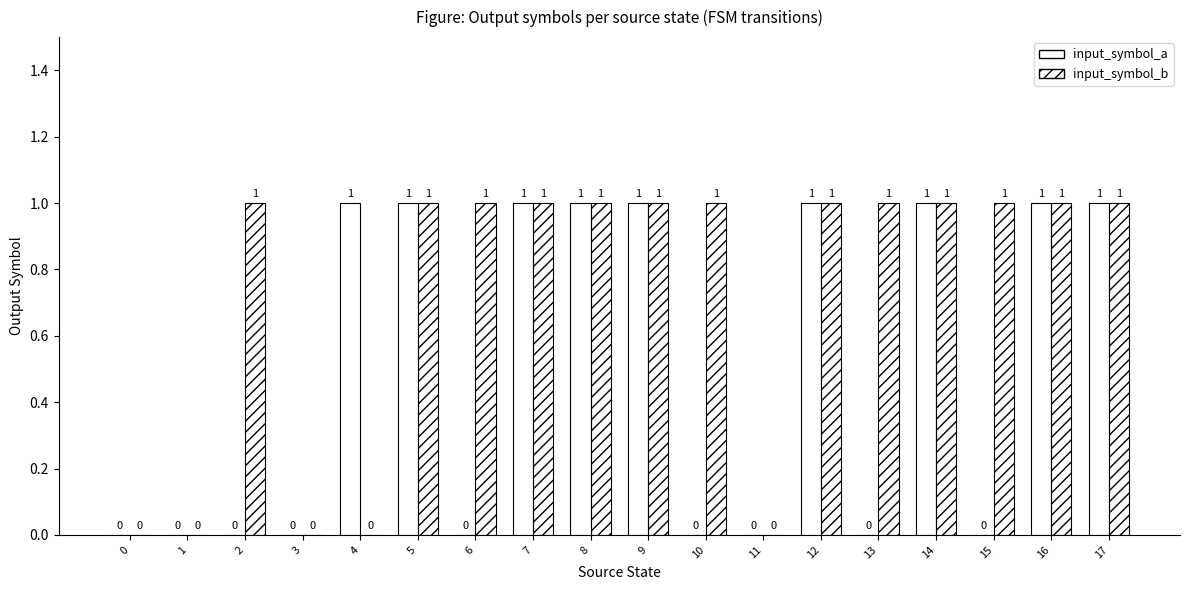

Is the value of input_symbol_b at 6 greater than the value of input_symbol_a at 3?

Yes